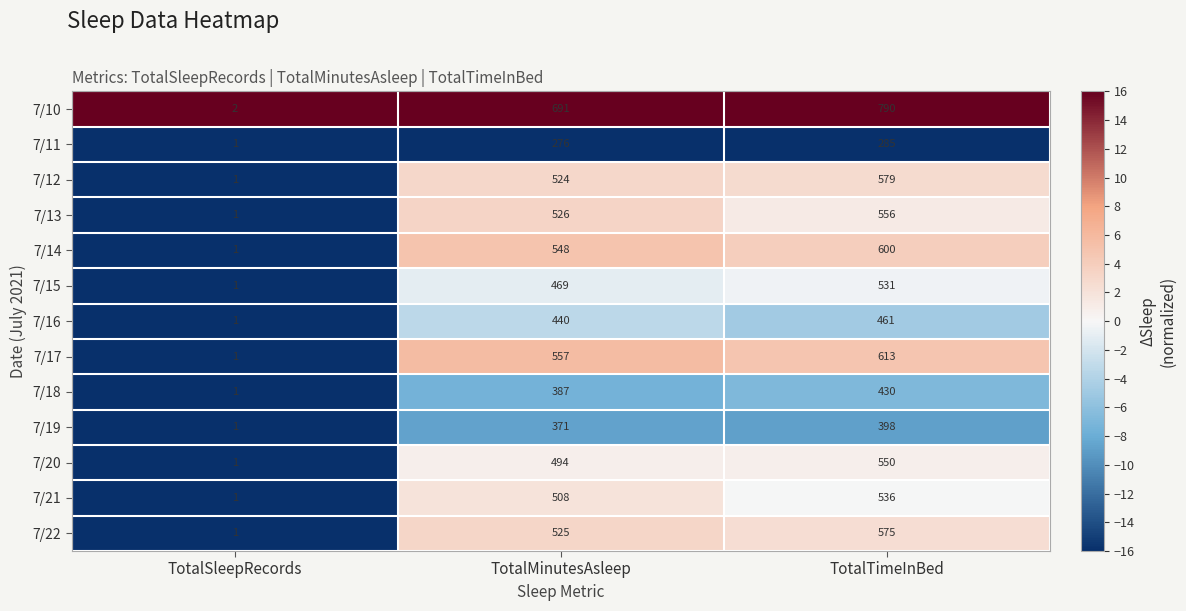

Which series has the largest total across all categories?

7/10